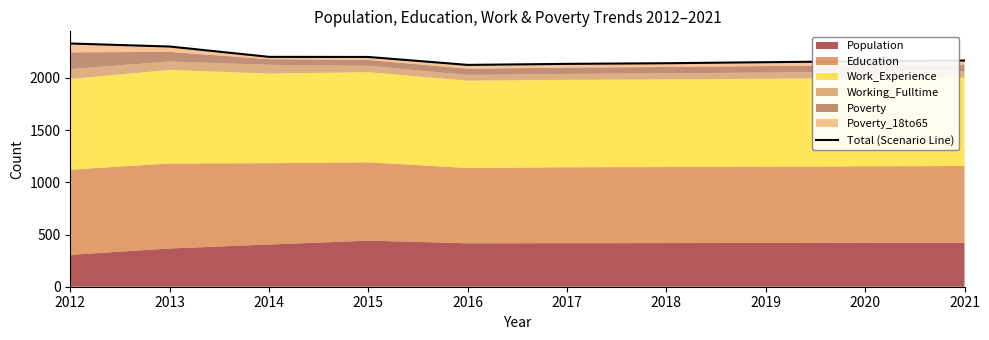

True or false: the data shows 2166 at 2021.

True